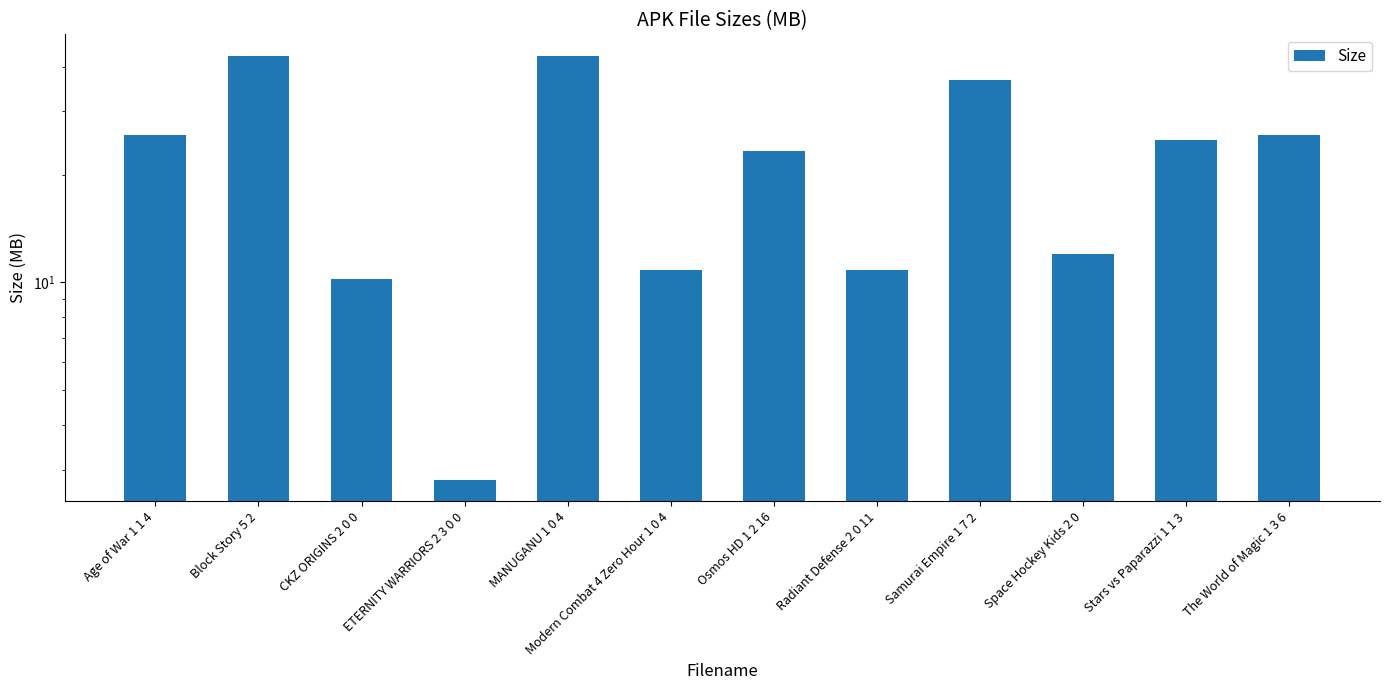

What is the average value?

22.4